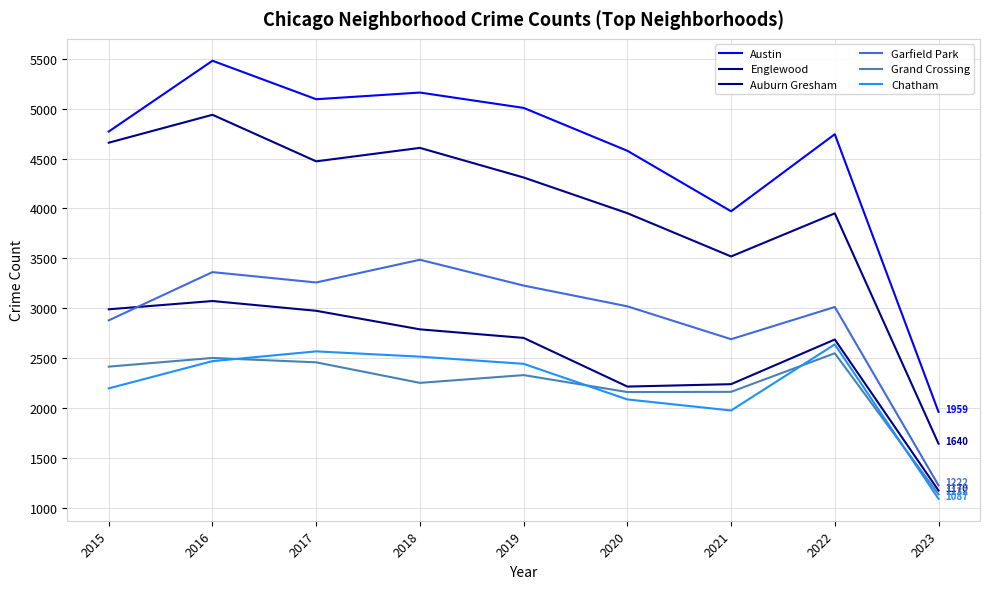

The Garfield Park series shows 1638 at 2022. True or false?

False